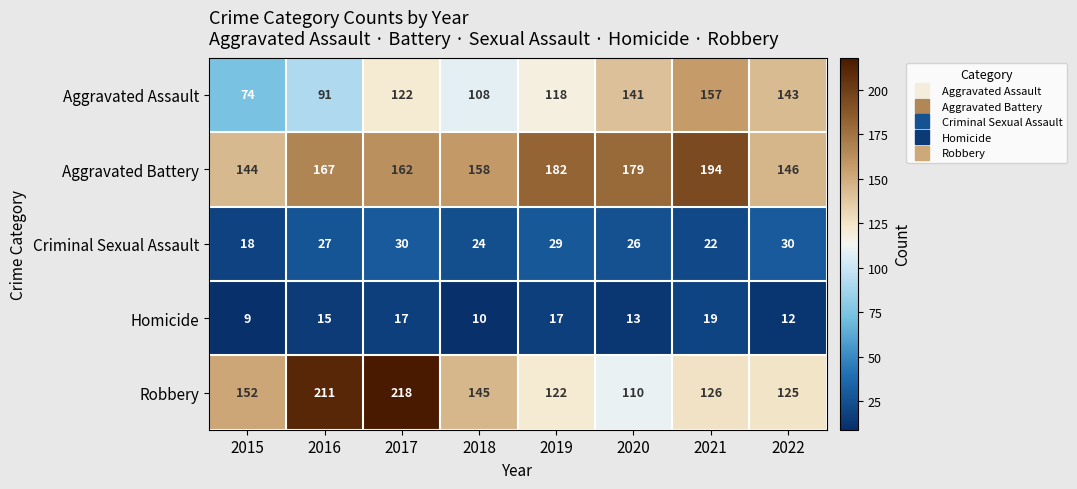

True or false: Robbery has a value of 125 at 2022.

True